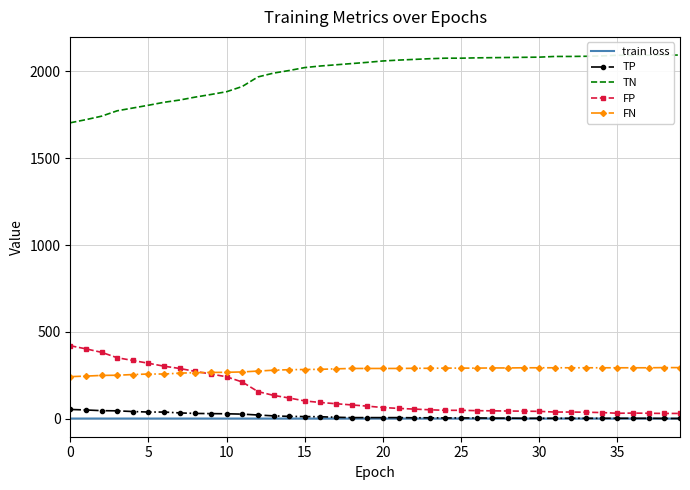

At 24, list the series in order from smallest to largest.

train loss, TP, FP, FN, TN